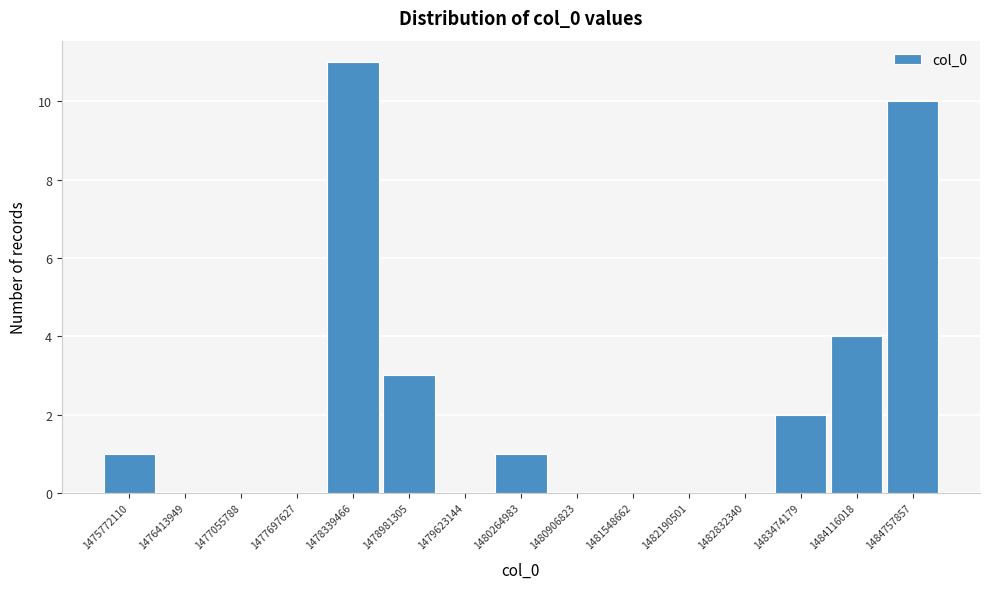

Reading left to right, list all the values displayed in this chart.

1475772110=1	1476413949=0	1477055788=0	1477697627=0	1478339466=11	1478981305=3	1479623144=0	1480264983=1	1480906823=0	1481548662=0	1482190501=0	1482832340=0	1483474179=2	1484116018=4	1484757857=10